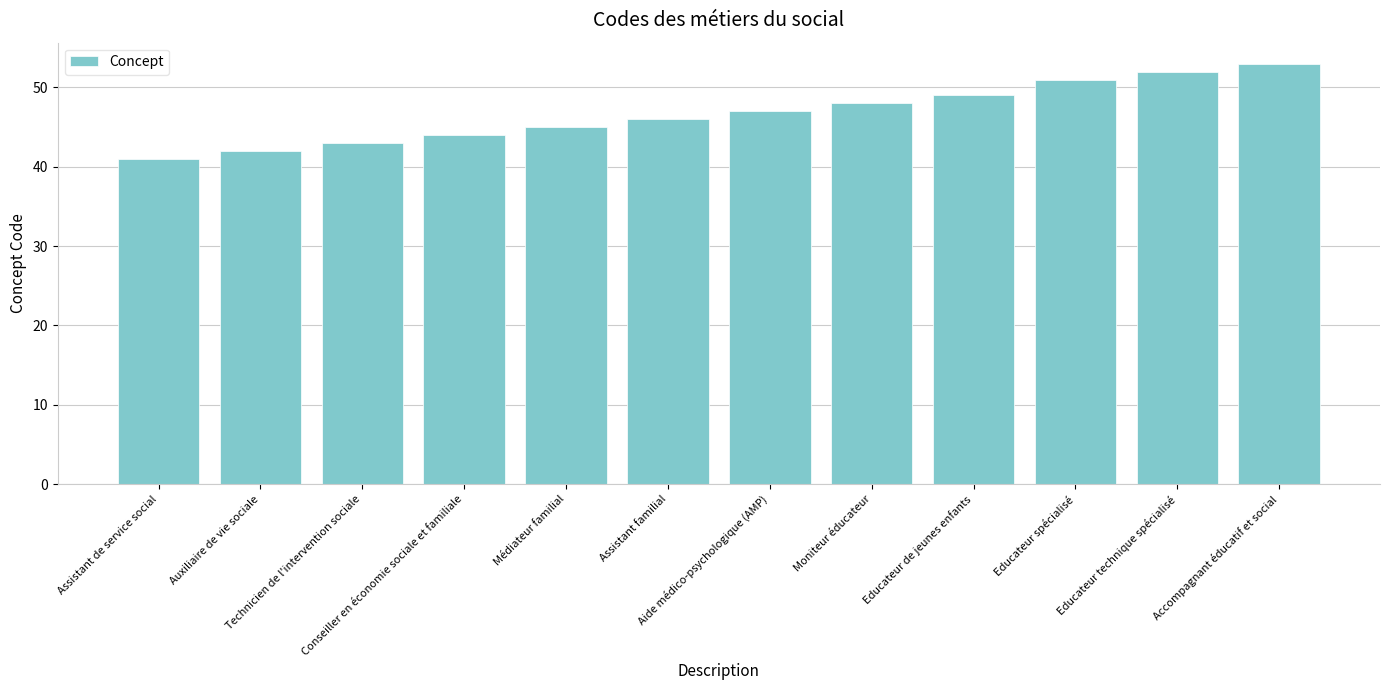

What is the change in value from Aide médico-psychologique (AMP) to Educateur de jeunes enfants?

+2